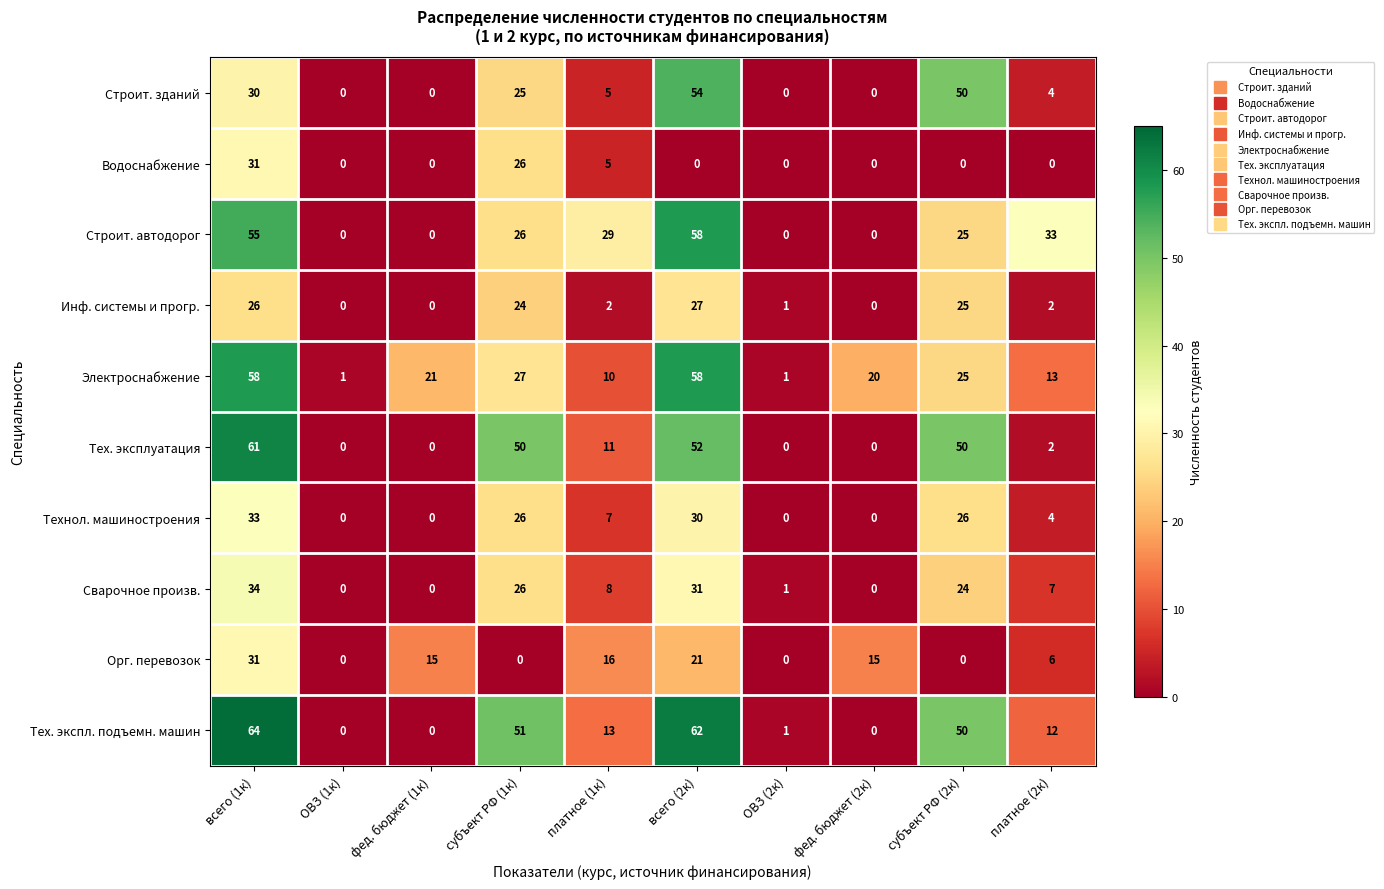

The Электроснабжение series shows 83 at всего (2к). True or false?

False